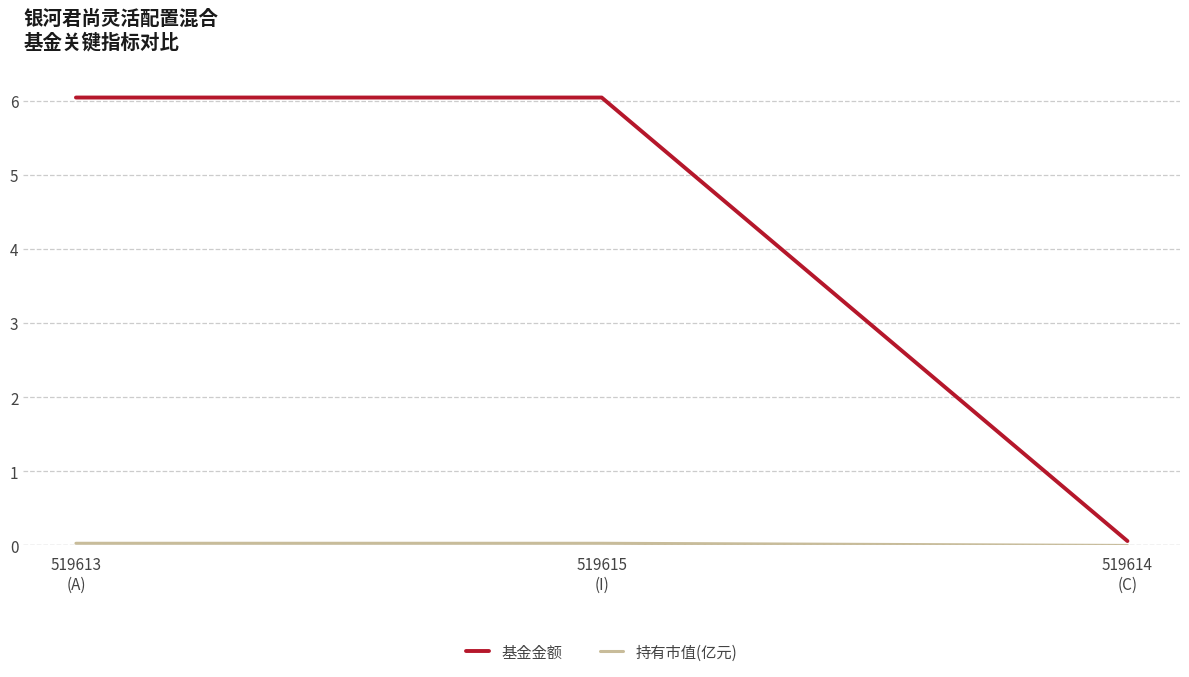

What is the difference between the highest and lowest values at 519615
(I)?

6.0